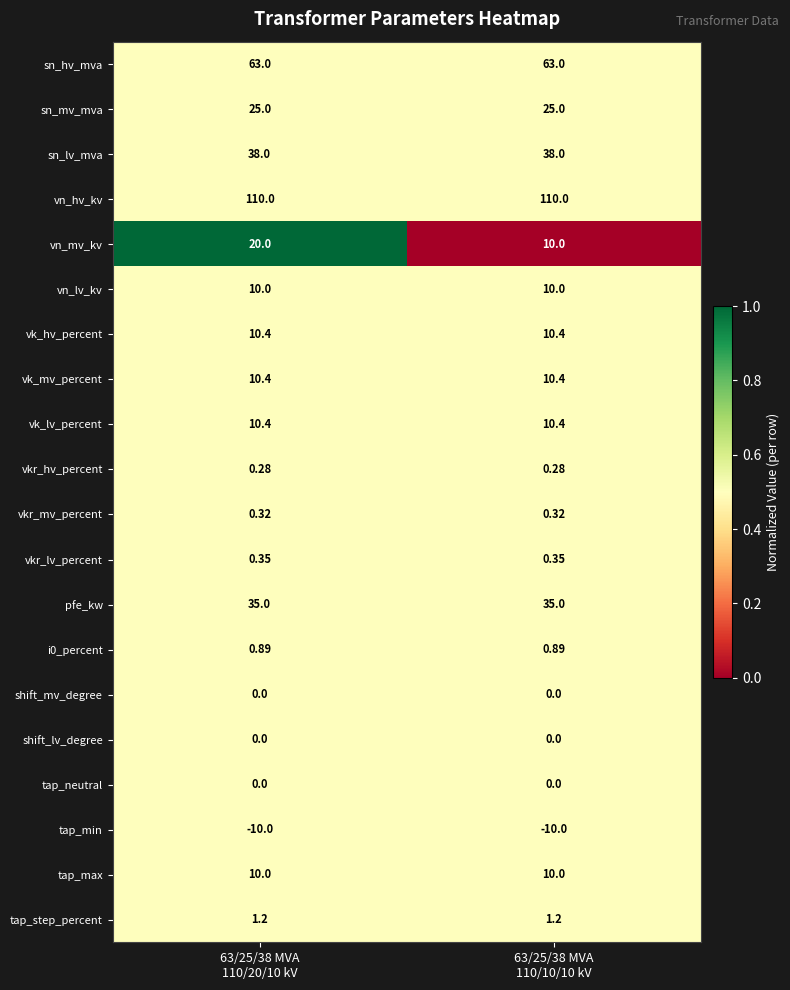

At which category is the sum across all series the highest?

63/25/38 MVA
110/20/10 kV